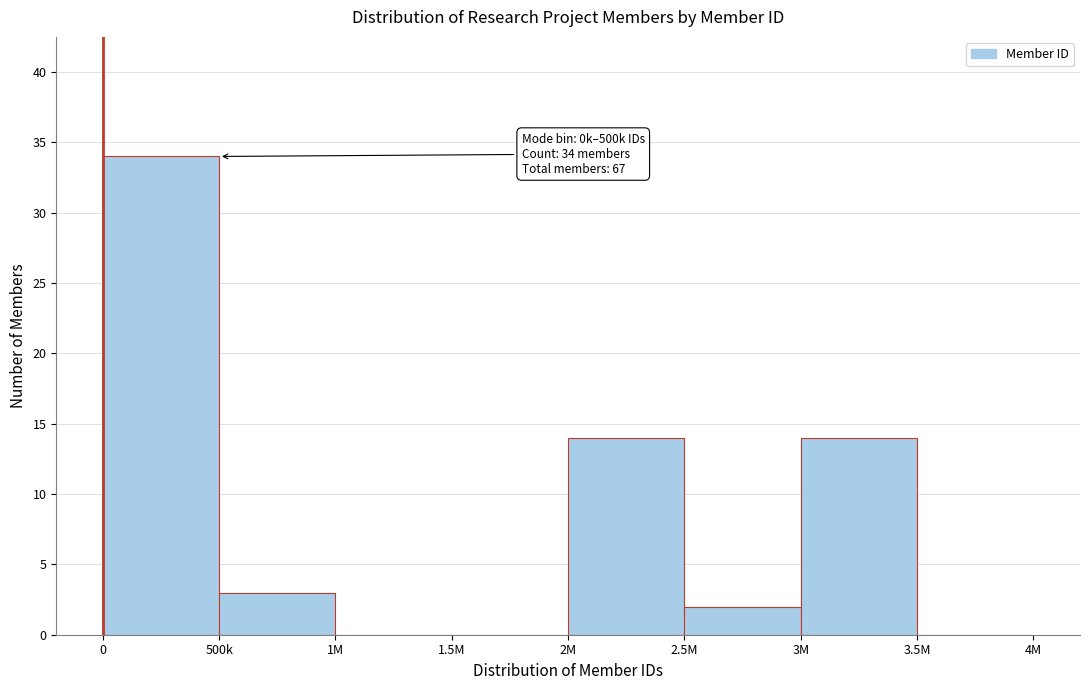

Reading left to right, what are all the values shown in this chart?

0=34	500k=3	1M=0	1.5M=0	2M=14	2.5M=2	3M=14	3.5M=0